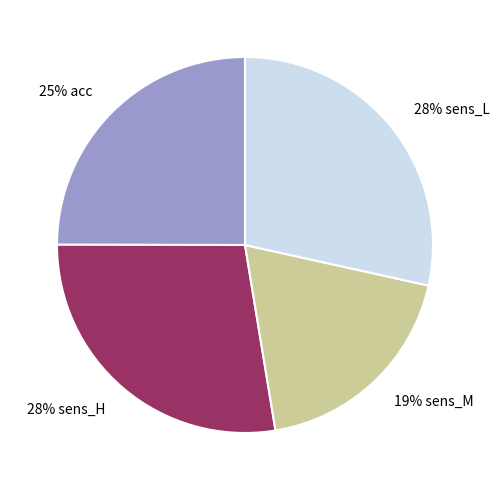

Combined, do 19% sens_M and 28% sens_H account for over 50%?

No